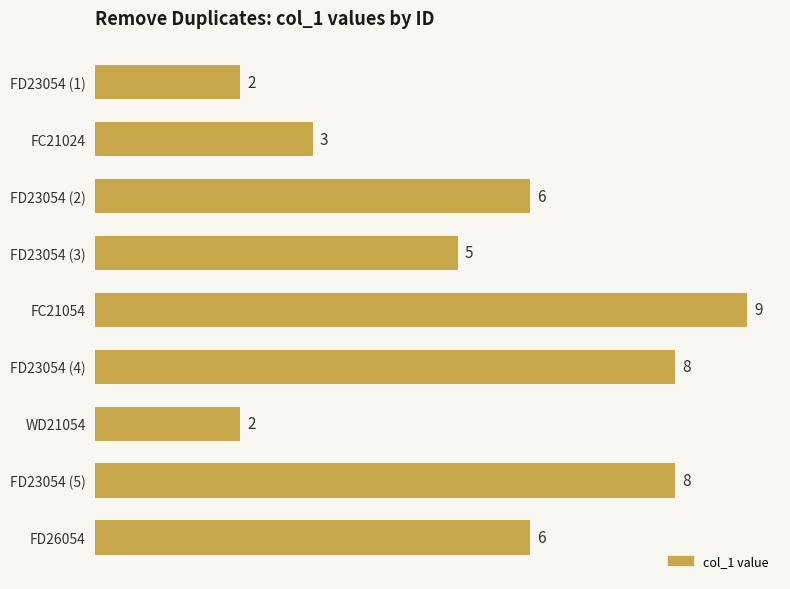

Between FC21054 and FD23054 (3), which is larger?

FC21054